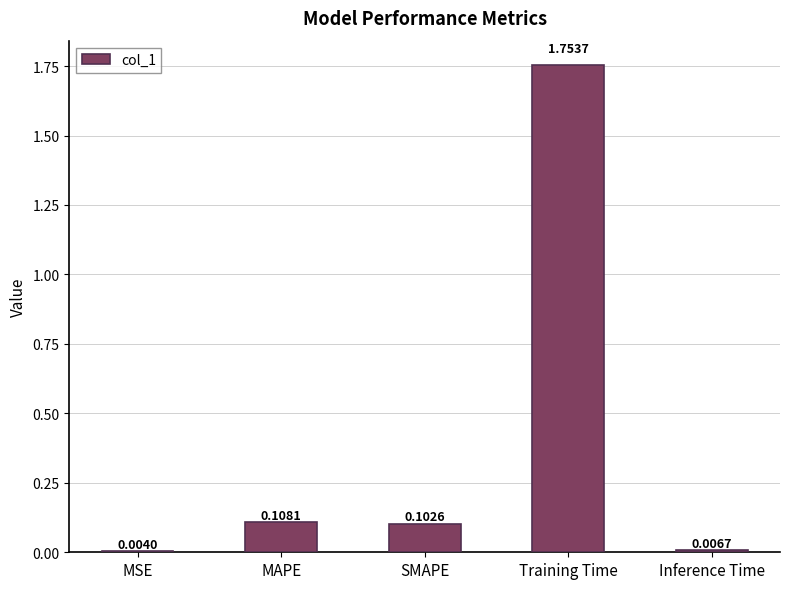

How many categories are shown in the chart?

5